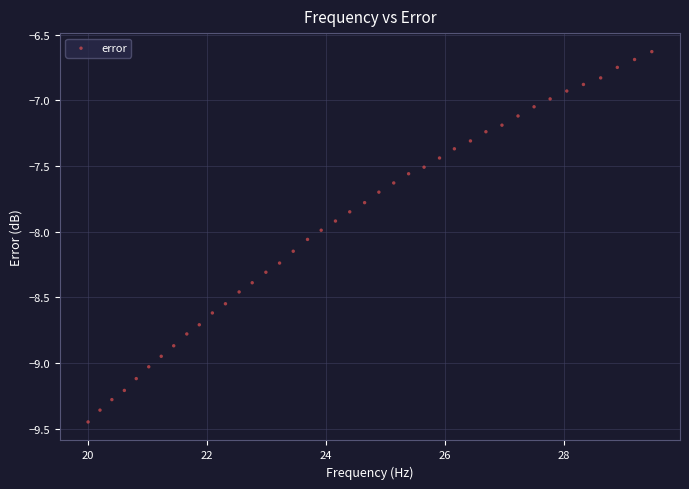

What is the range of X values (max minus min)?

9.5